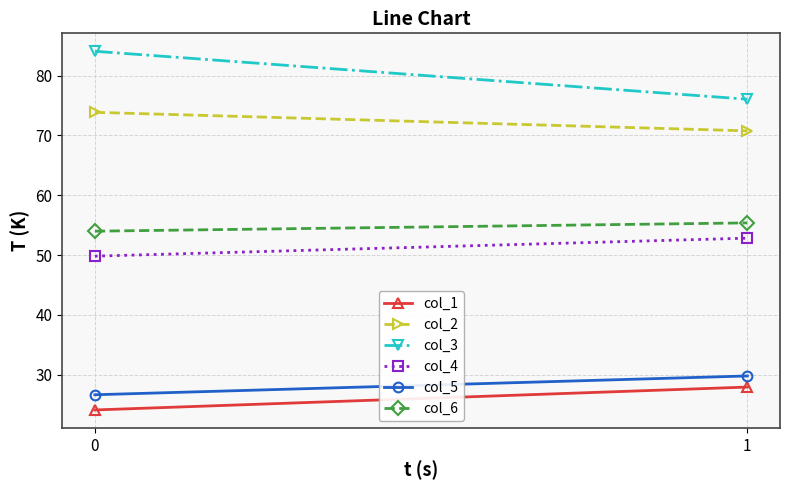

At how many categories does at least one series exceed 45?

2